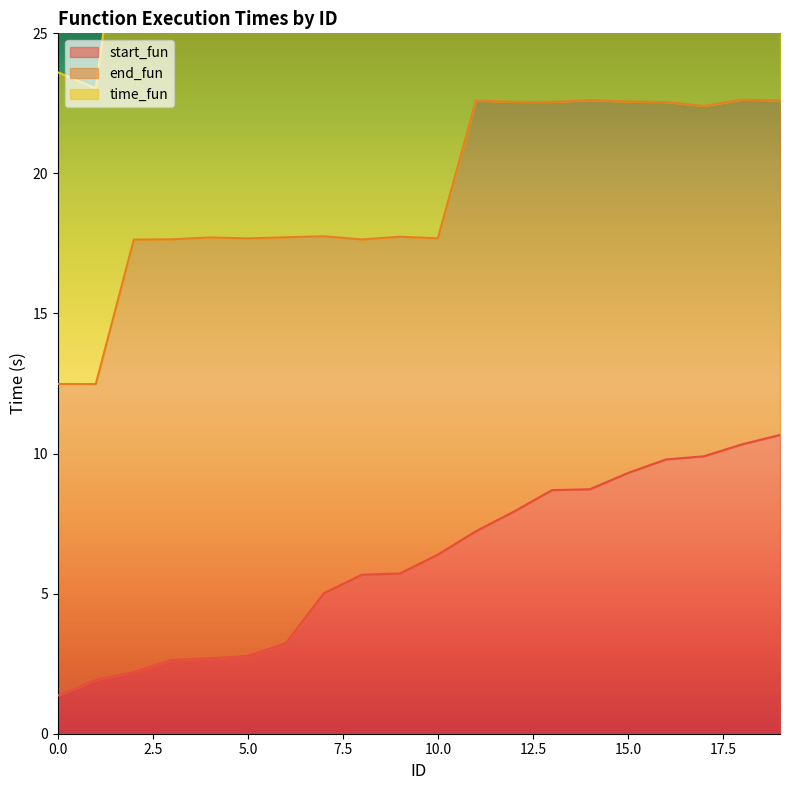

Rank the categories by end_fun value from lowest to highest.

1, 0, 2, 8, 3, 5, 10, 4, 6, 9, 7, 17, 16, 13, 12, 15, 11, 19, 14, 18